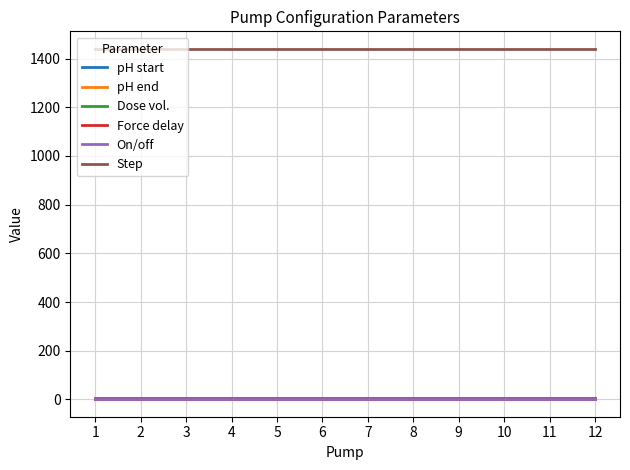

What is the greatest value displayed?

1440.0